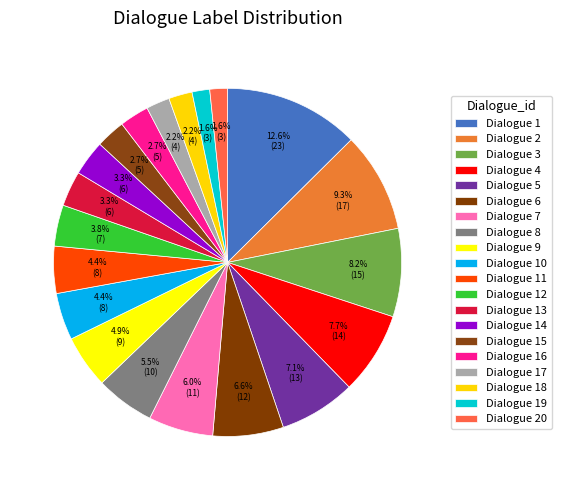

How many segments does this pie chart have?

20